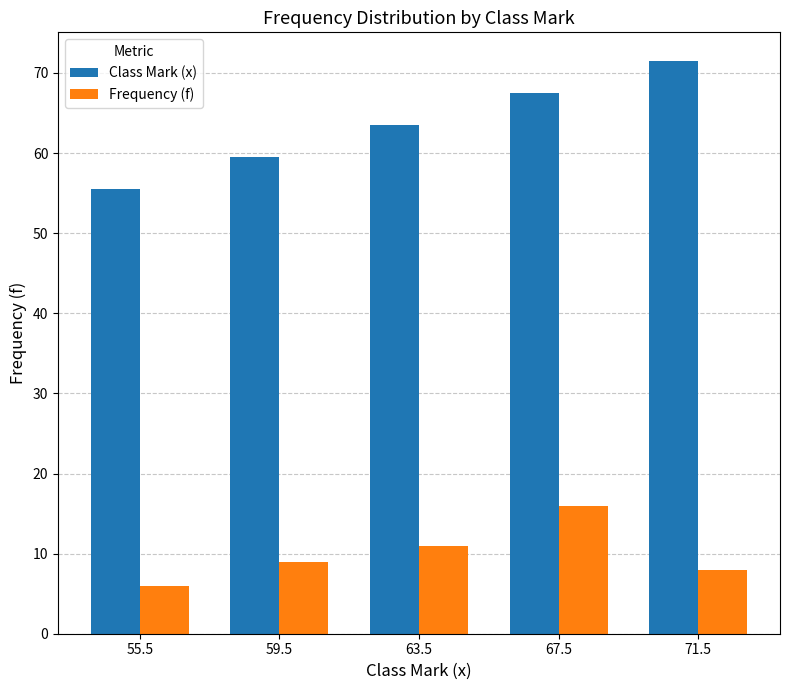

Count the number of data series in this chart.

2